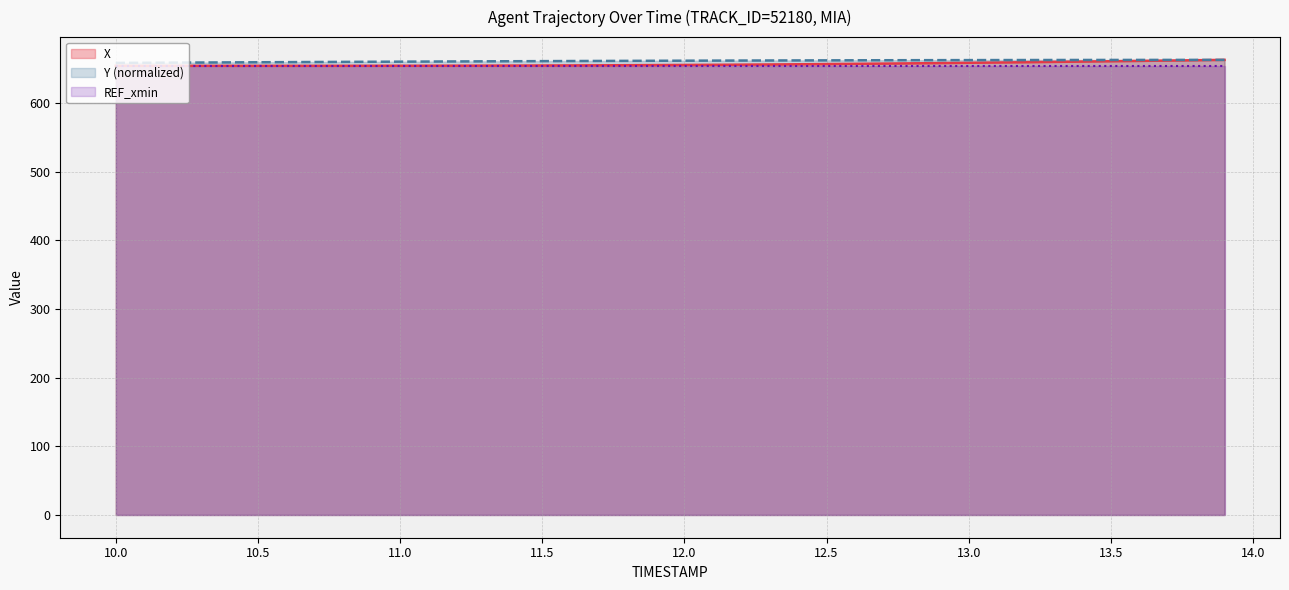

Between 11.1 and 13.5, which series saw the biggest shift?

X